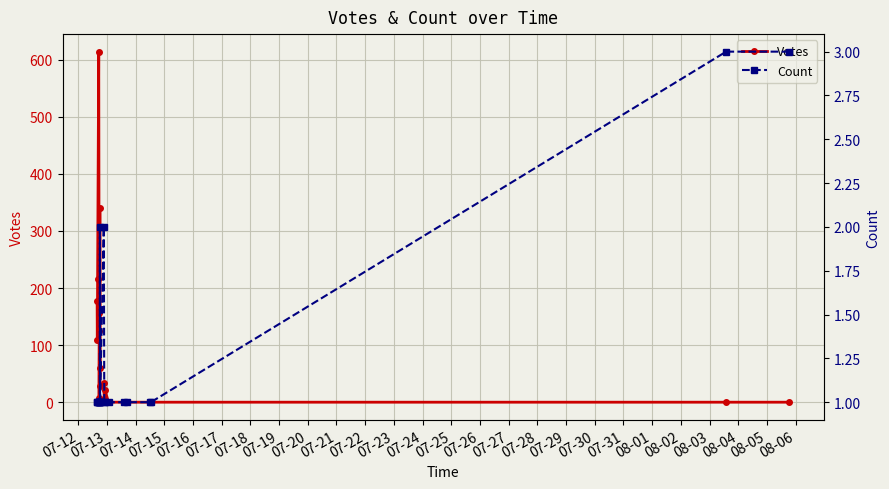

How many data points in Count are above 1?

4